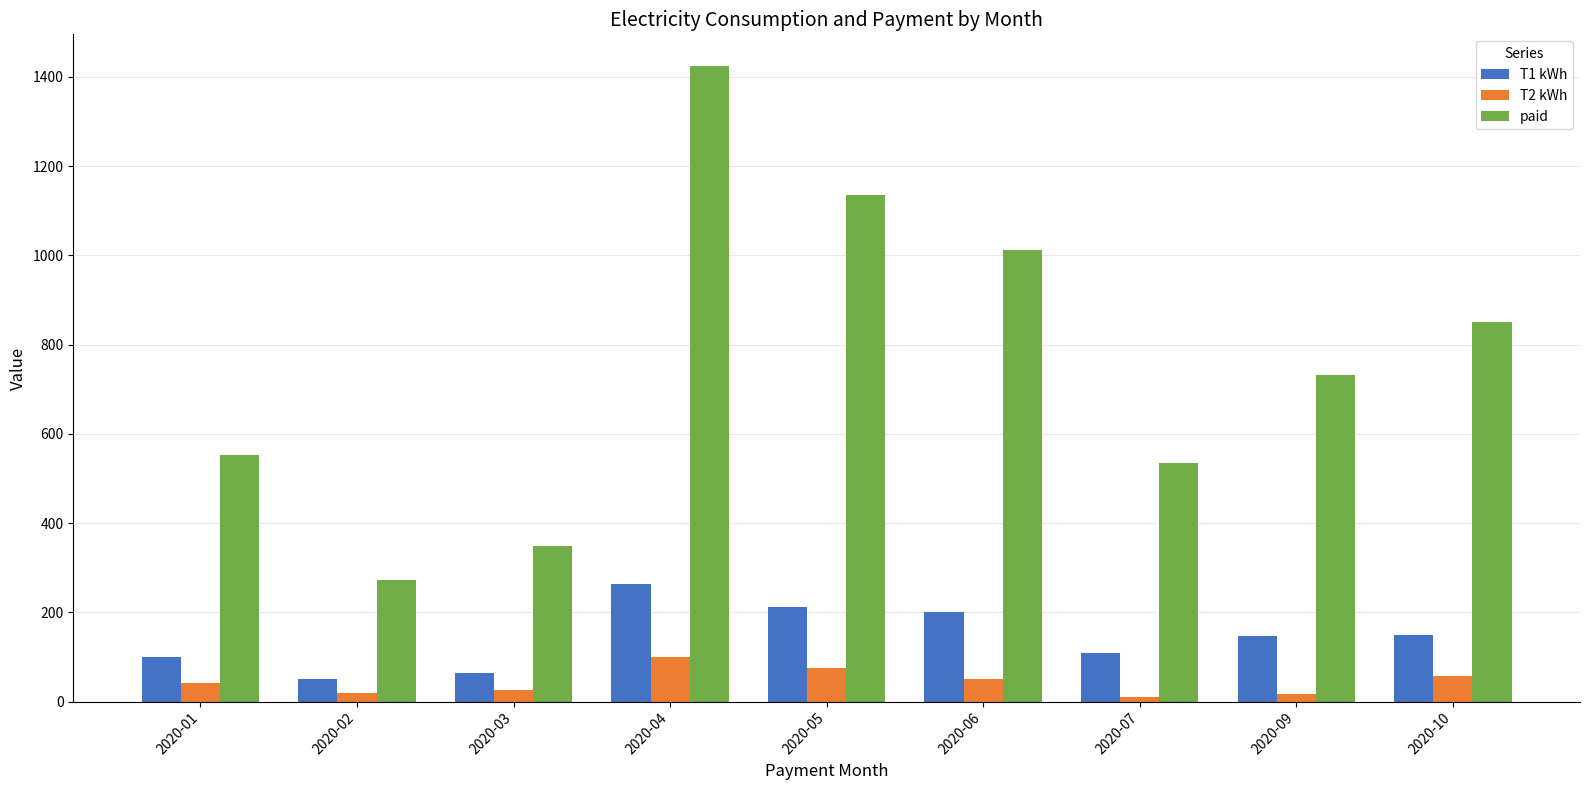

Which series has the largest range (max minus min)?

paid